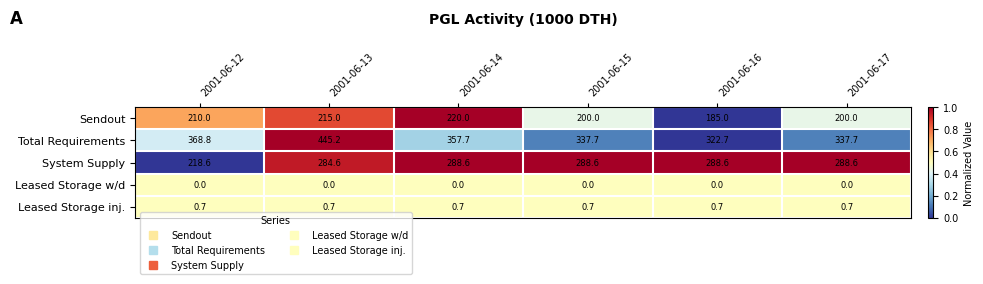

How many data points does each series have?

6